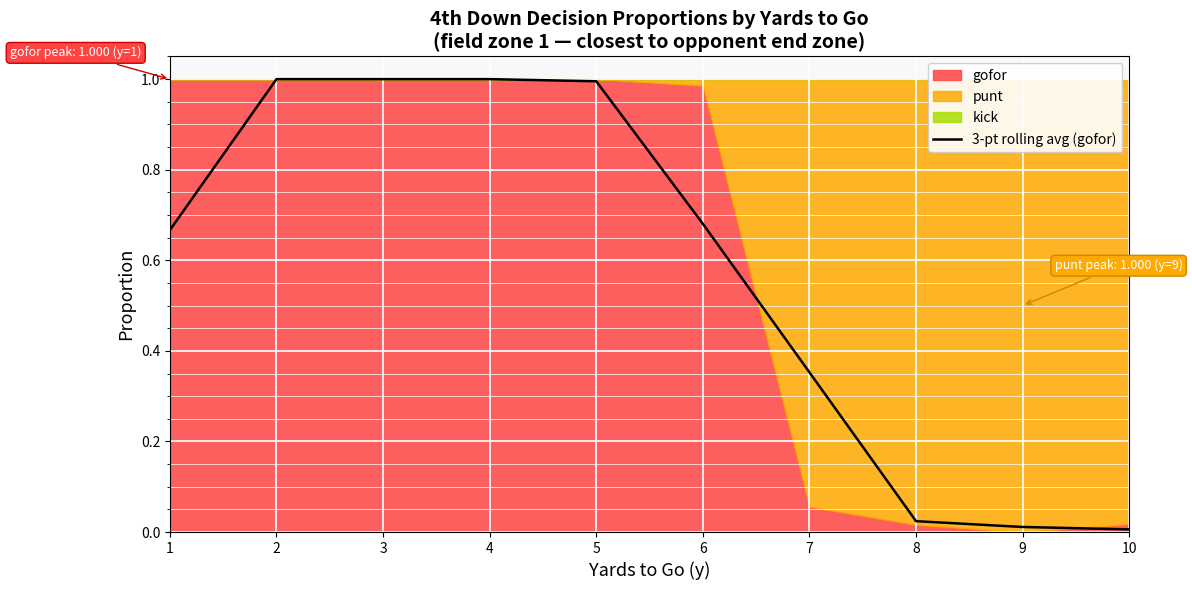

What is the change in value from 3 to 10?

-1.0